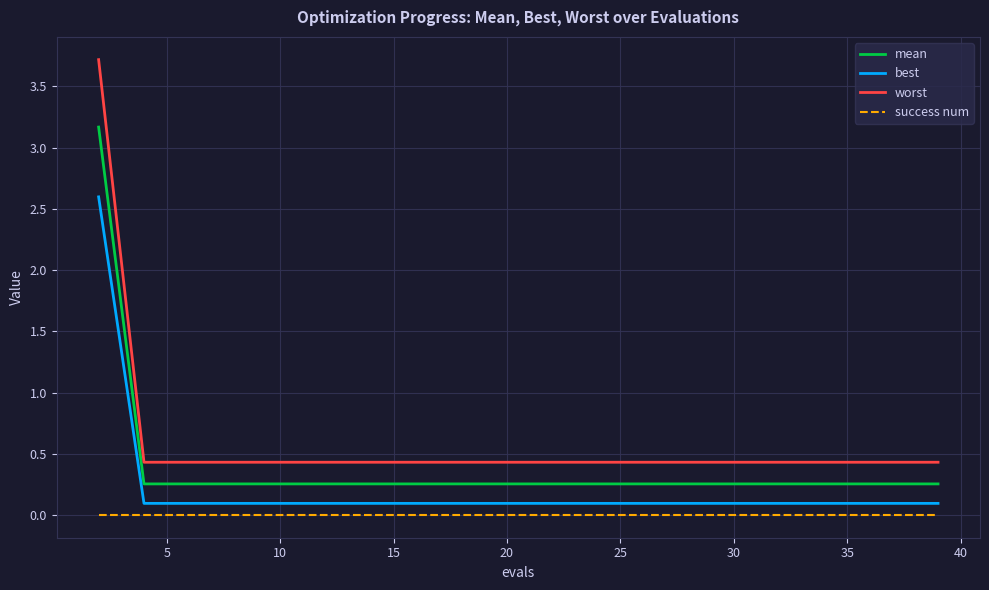

What is the highest value of the mean series?

3.2